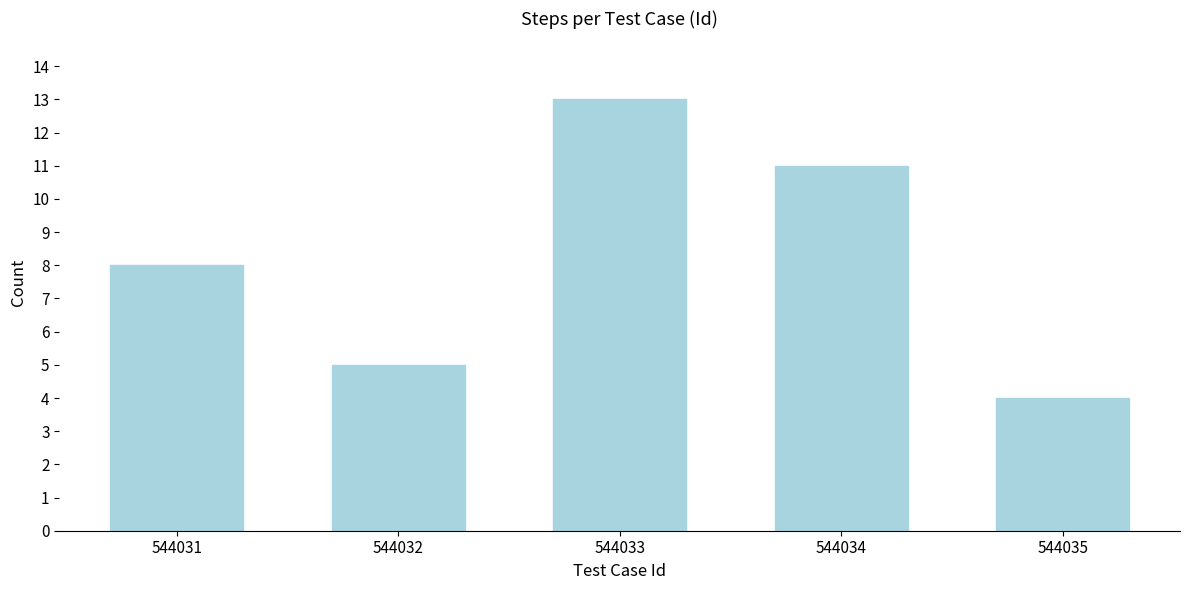

Reading left to right, list all the values displayed in this chart.

544031=8	544032=5	544033=13	544034=11	544035=4